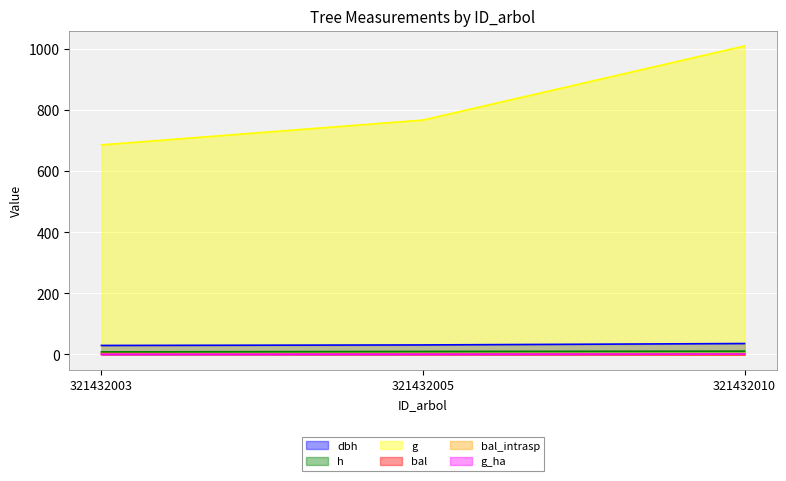

How many data points in dbh are above 31?

2